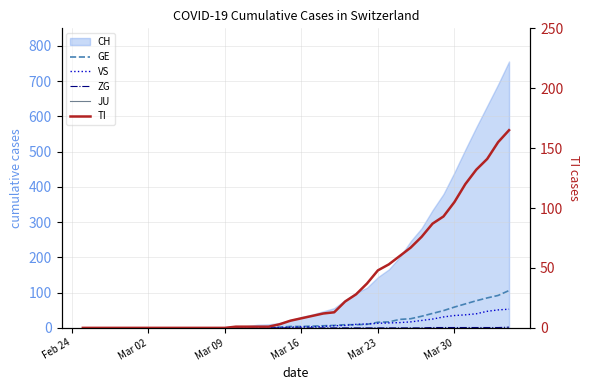

True or false: TI and JU intersect in this chart.

False